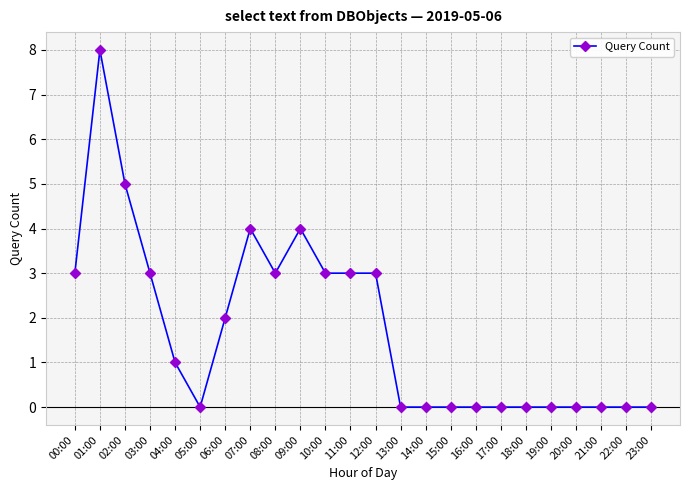

What position from the left is 19:00?

20